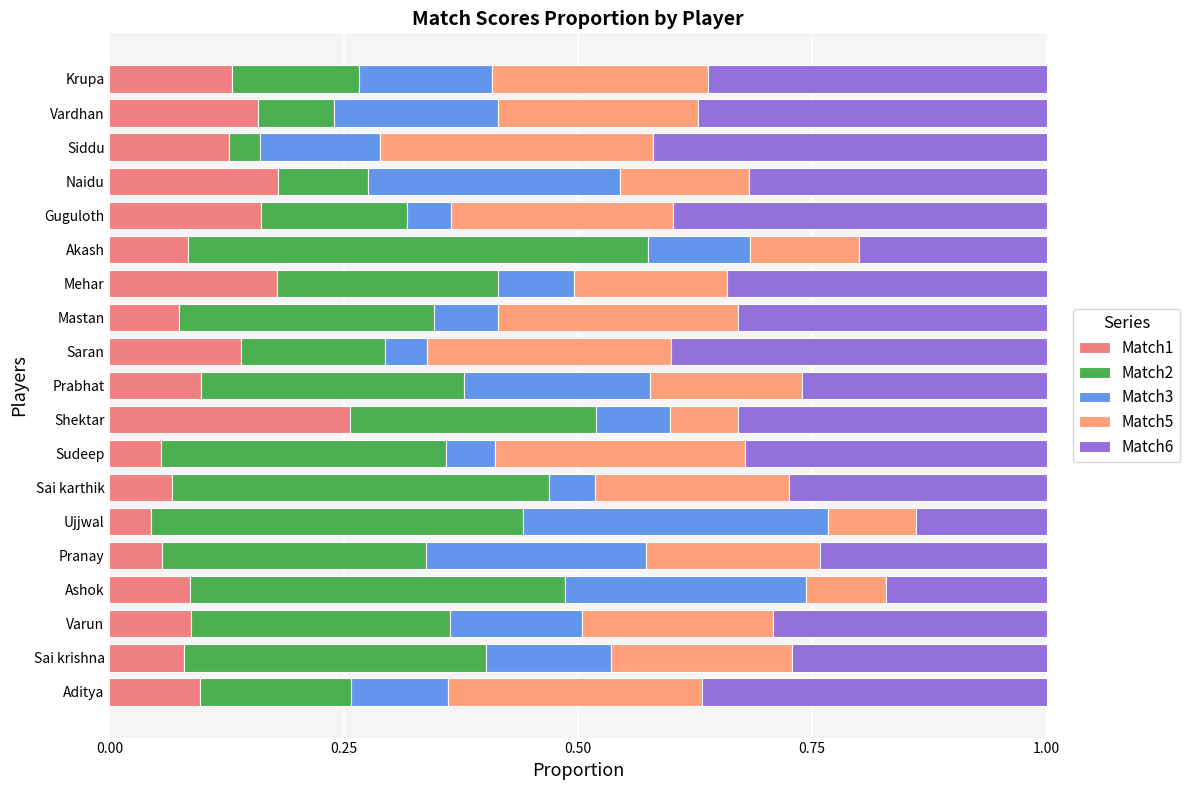

What is the average value of the Match6 series?

0.3